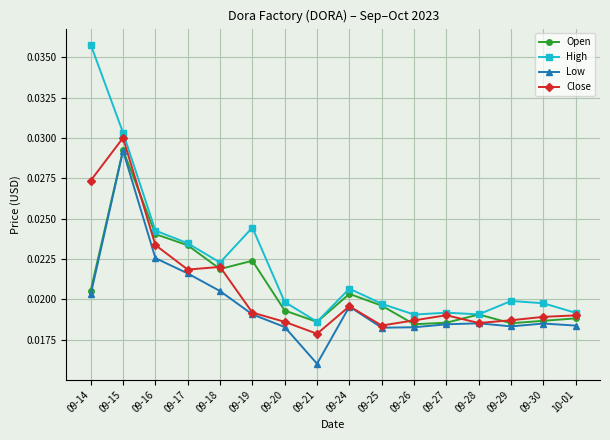

Which category has the highest value in the Close series?

09-15